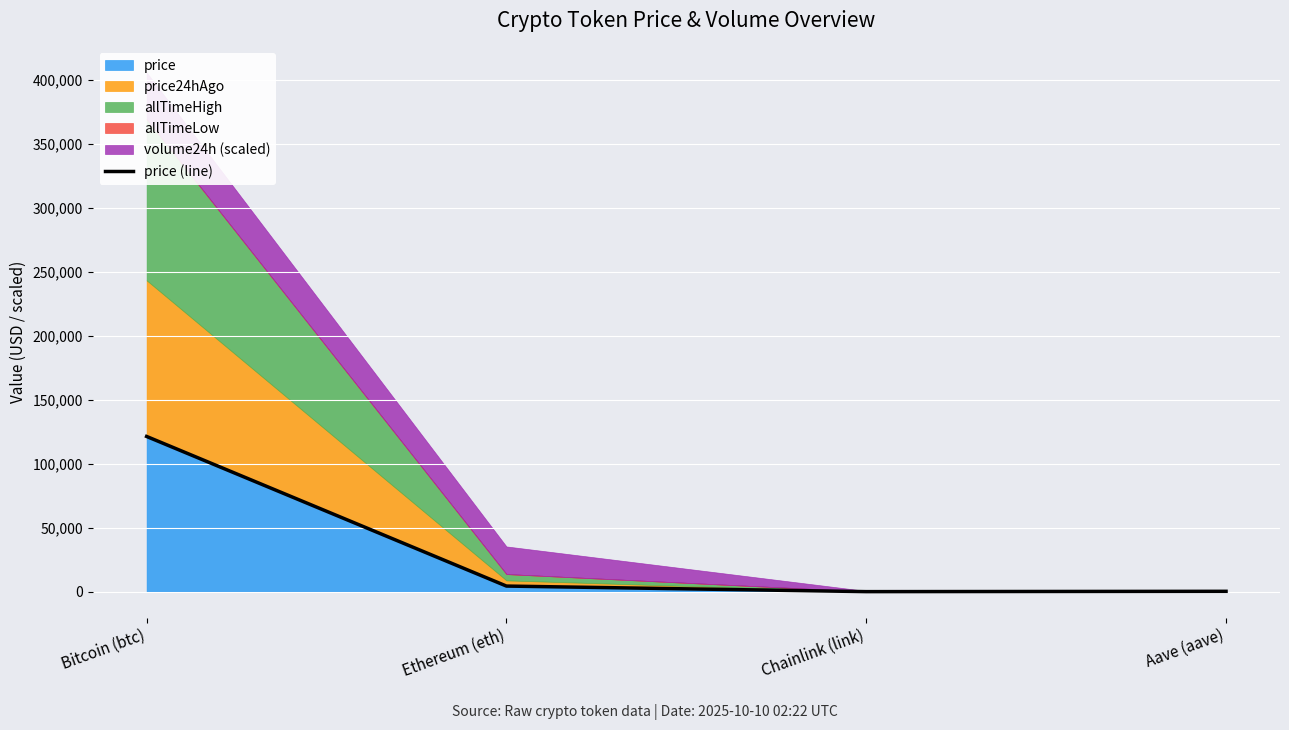

Which category has the lowest value across all series?

Chainlink (link)